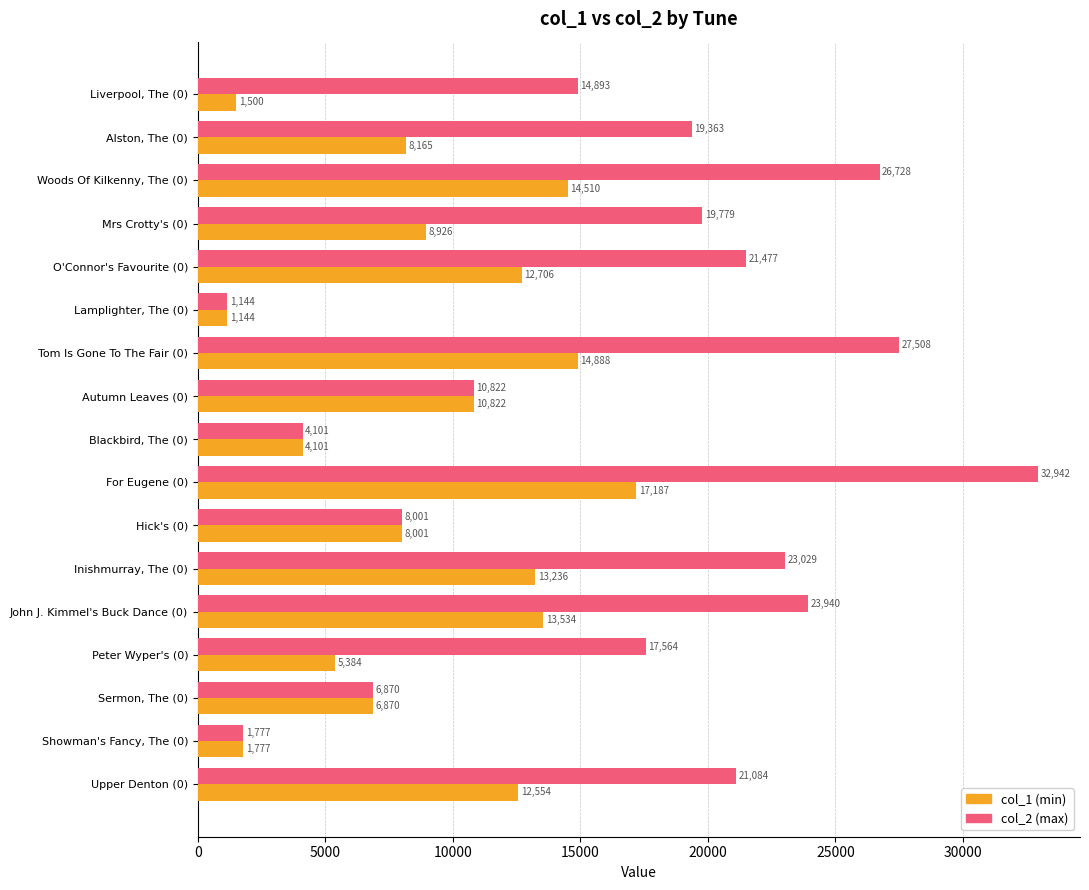

Which category has the lowest value across all series?

Lamplighter, The (0)